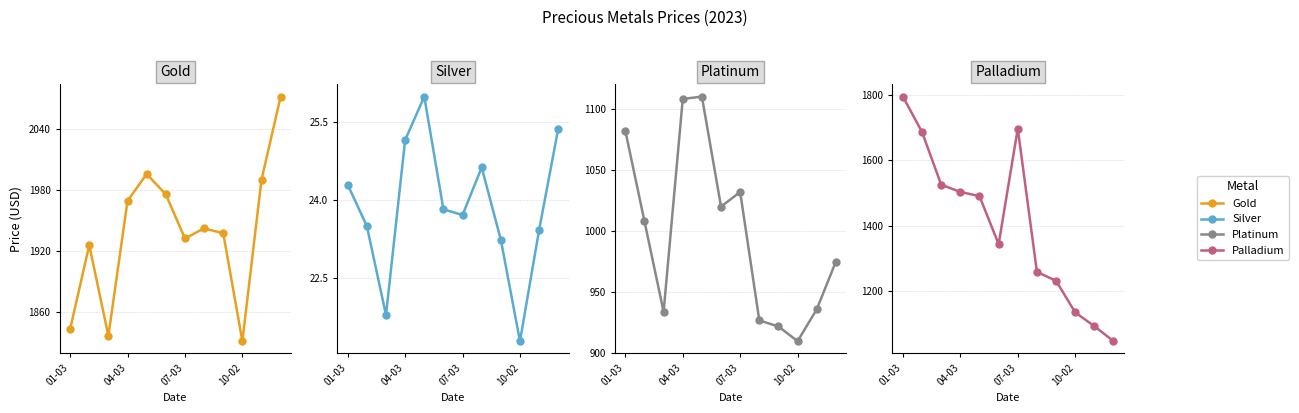

True or false: Palladium and Gold intersect in this chart.

False